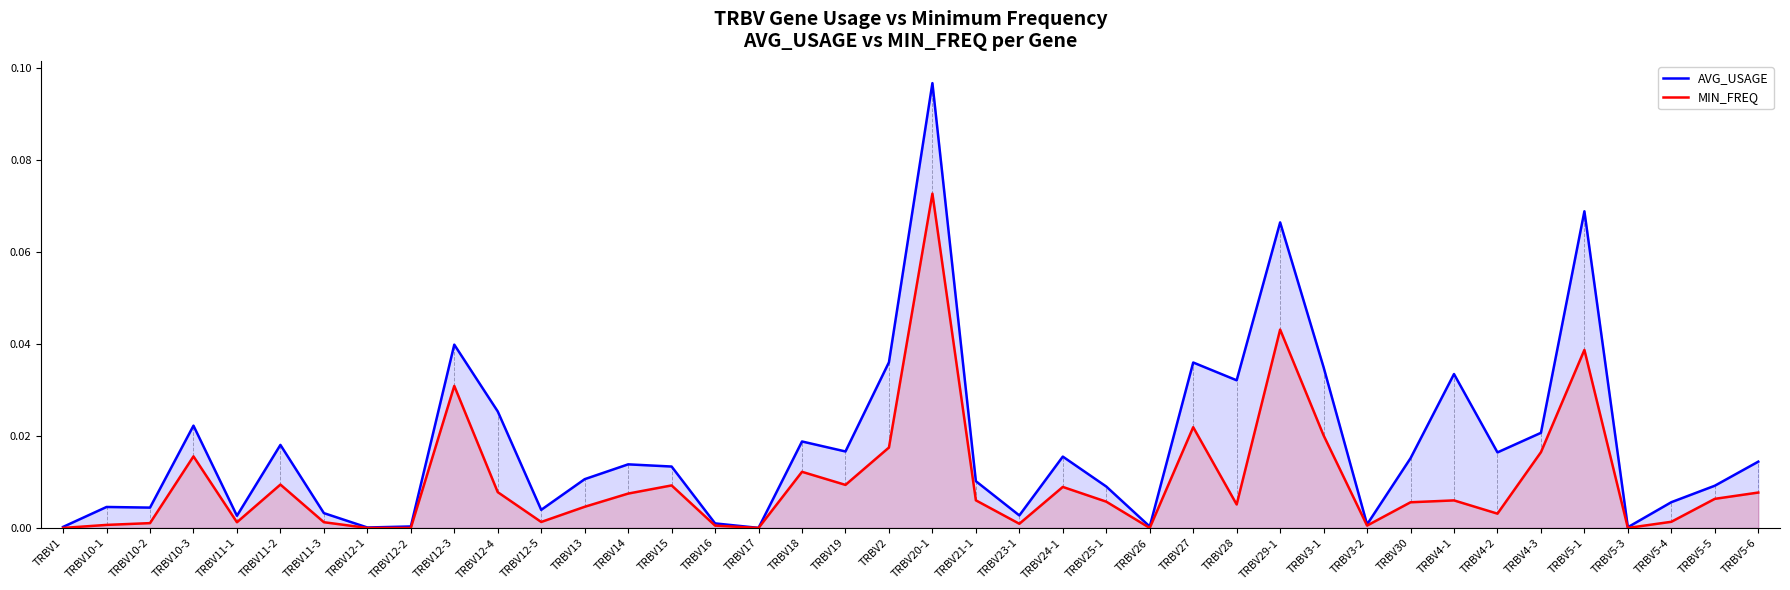

What is the difference between the maximum and minimum values in the MIN_FREQ series?

0.1